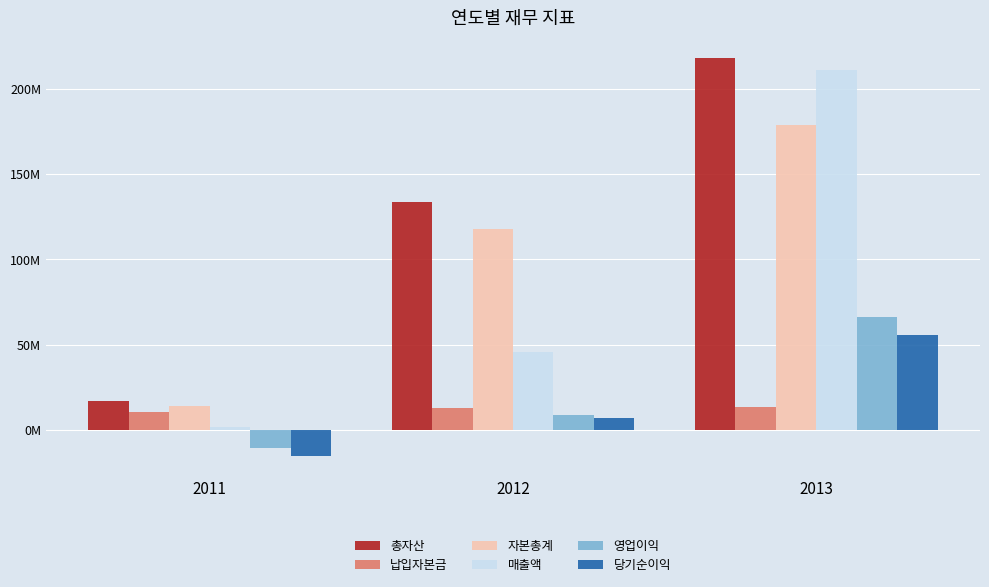

Are the bars horizontal?

No